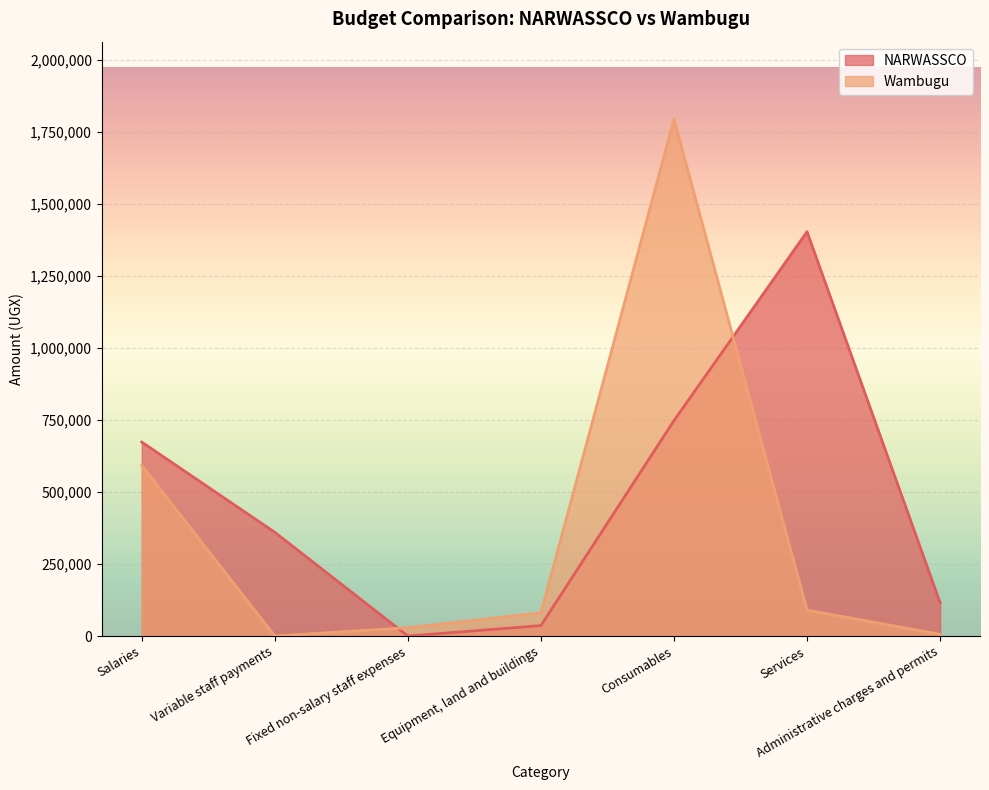

What is the label of the 1st point from the right?

Administrative charges and permits